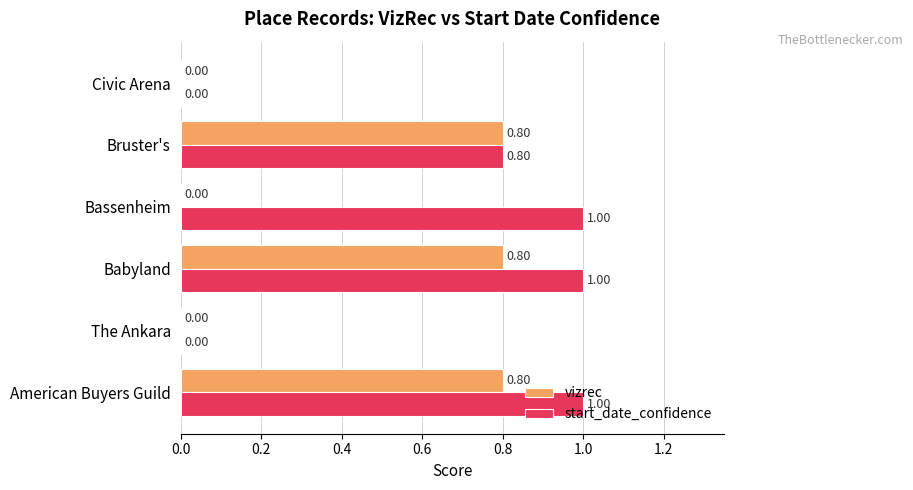

Is the value of start_date_confidence at American Buyers Guild greater than the value of vizrec at The Ankara?

Yes